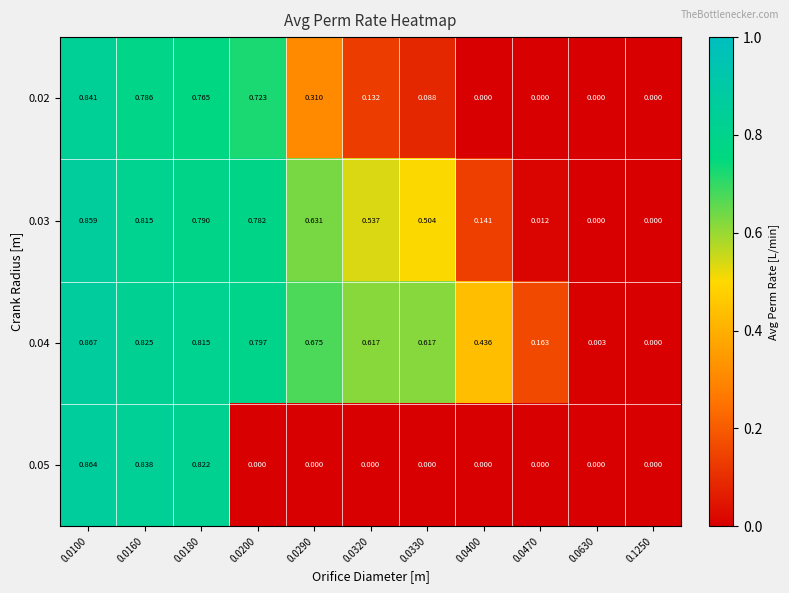

How many categories are shown in the chart?

11